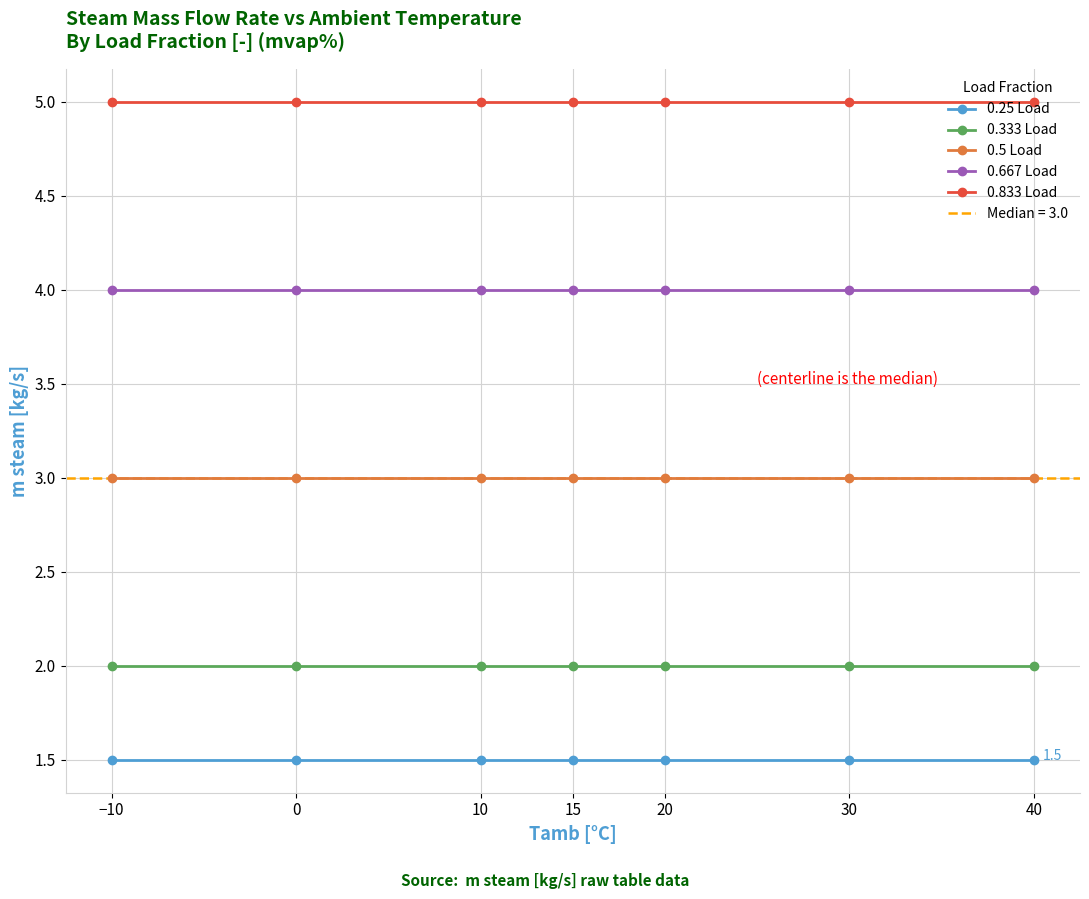

Which category has the highest value across all series?

−10